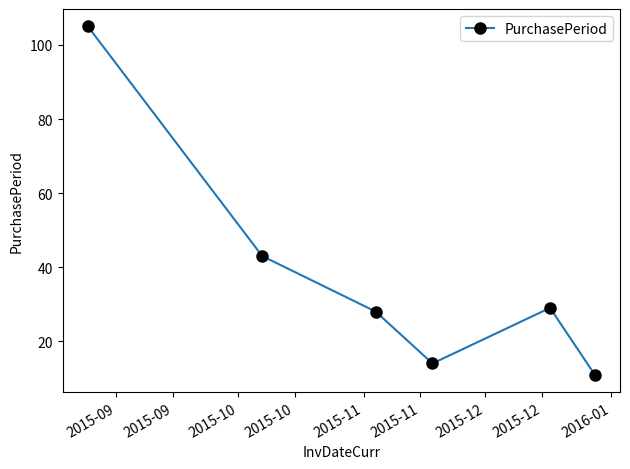

What is the value of the 5th point from the left?

29